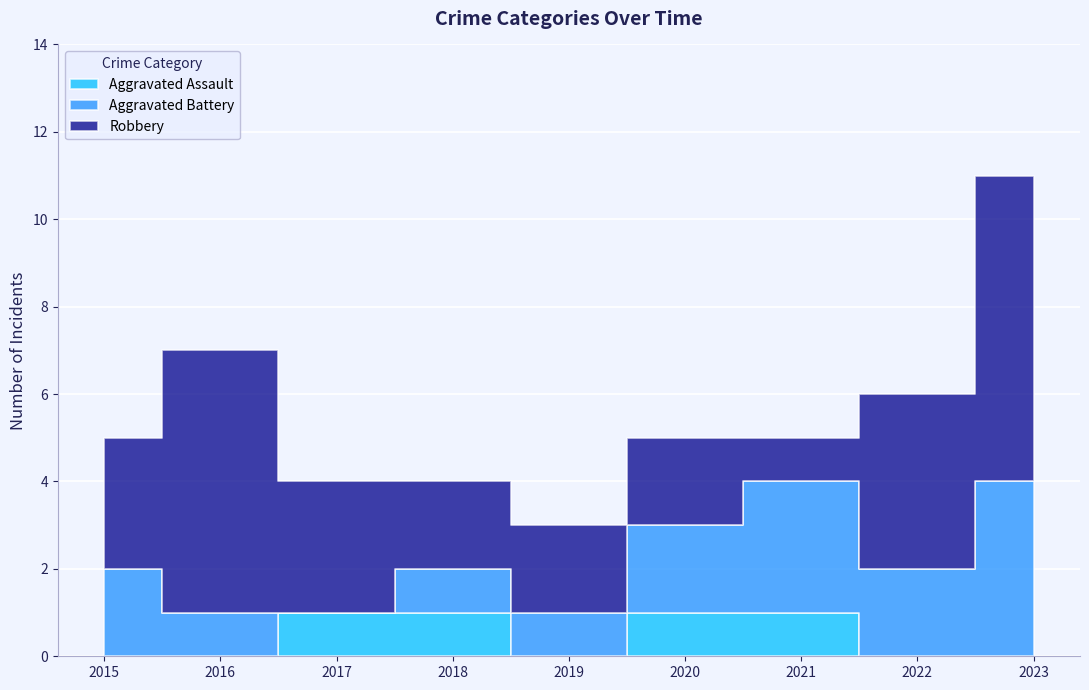

How many data points in Robbery are above 3?

3